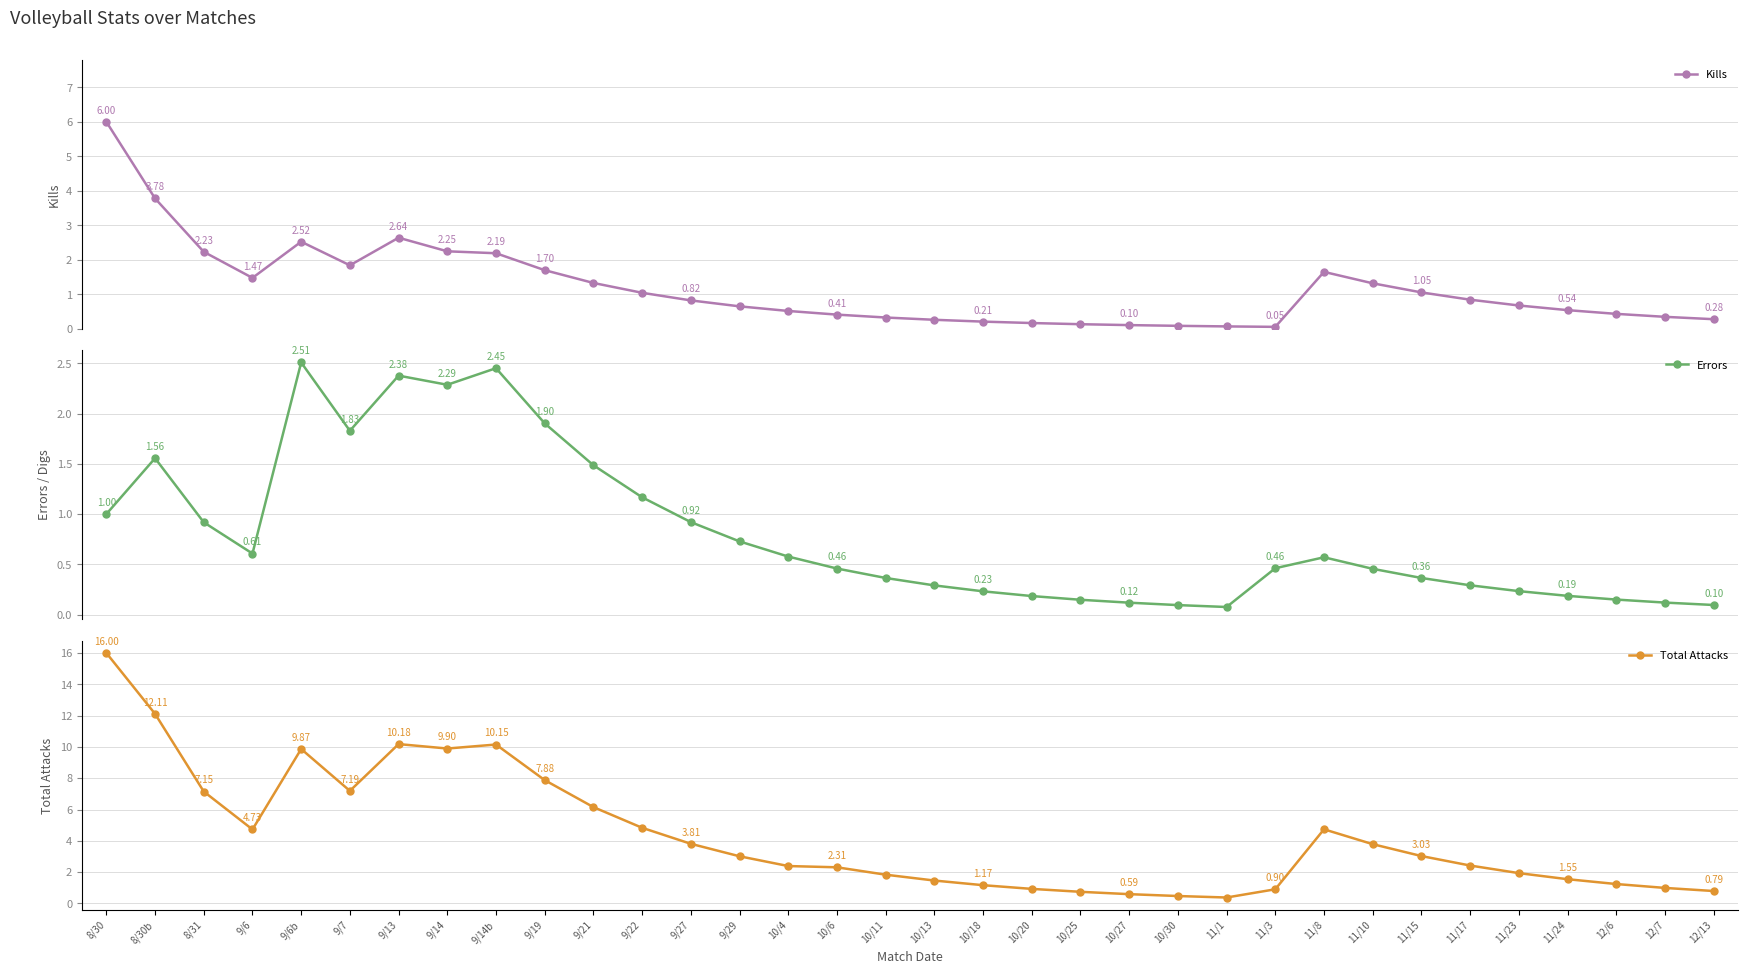

True or false: Errors and Total Attacks cross at least once.

False